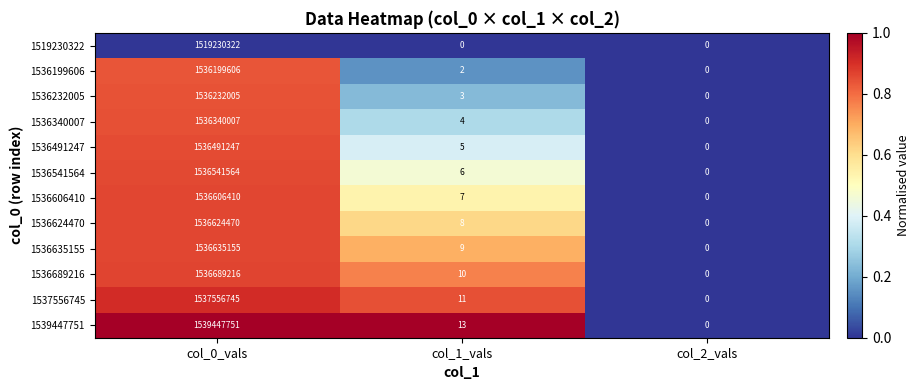

How many data points does each series have?

3